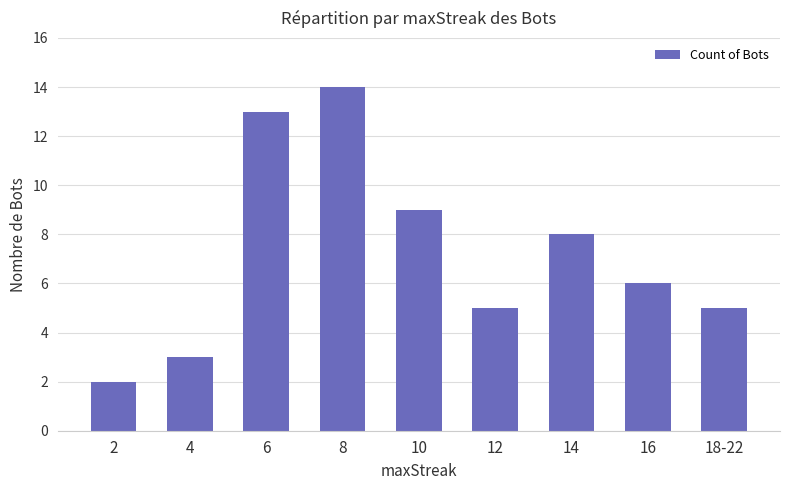

At which label is the value closest to 8?

14